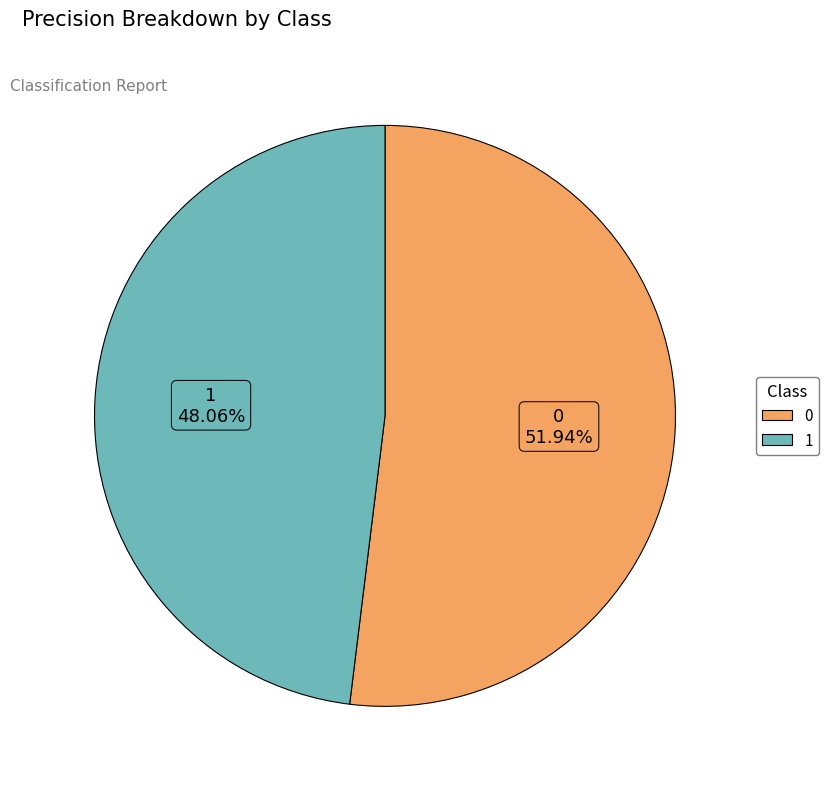

Rank the categories by value from lowest to highest.

1, 0